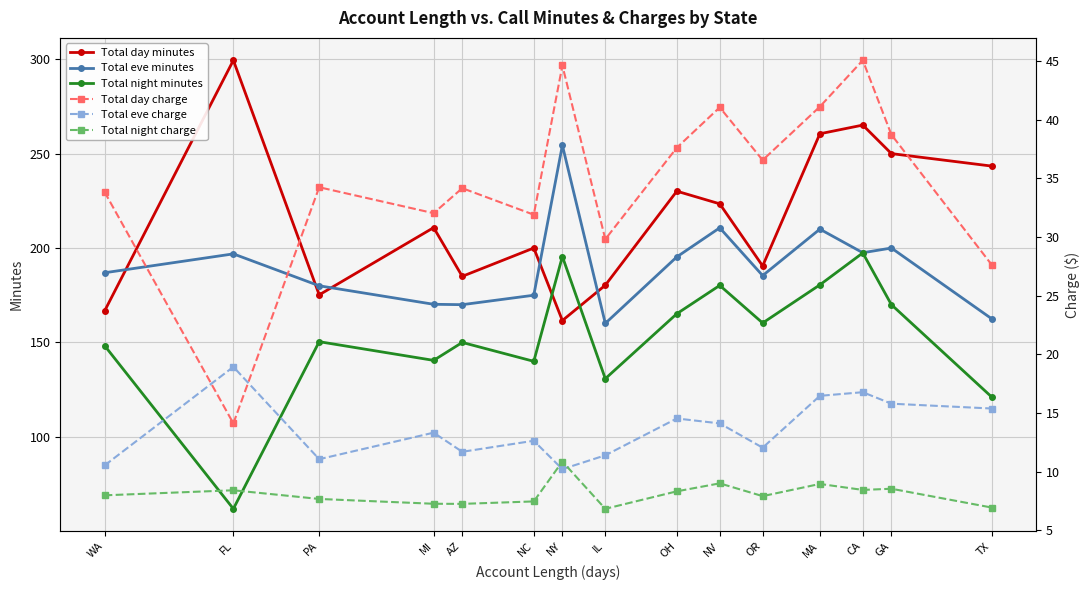

True or false: Total day charge and Total night charge intersect in this chart.

False